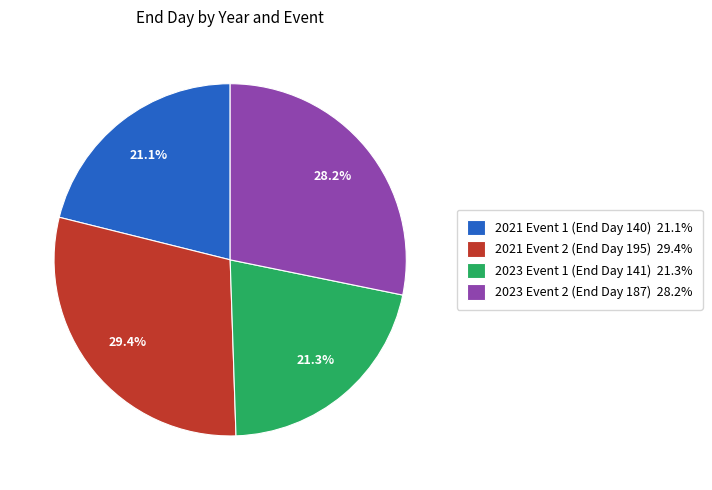

Approximately how many times larger is the value at 2023 Event 1 (End Day 141) 21.3% compared to 2023 Event 2 (End Day 187) 28.2%?

0.8